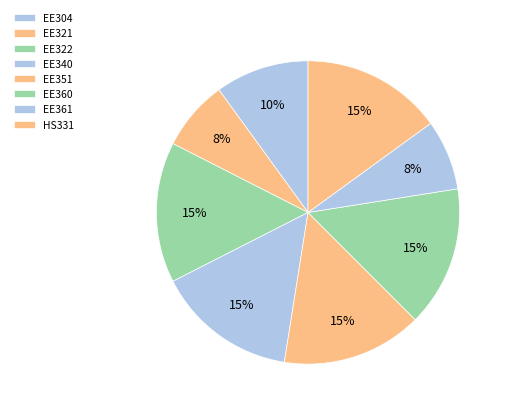

Which has a higher value, EE304 or HS331?

HS331